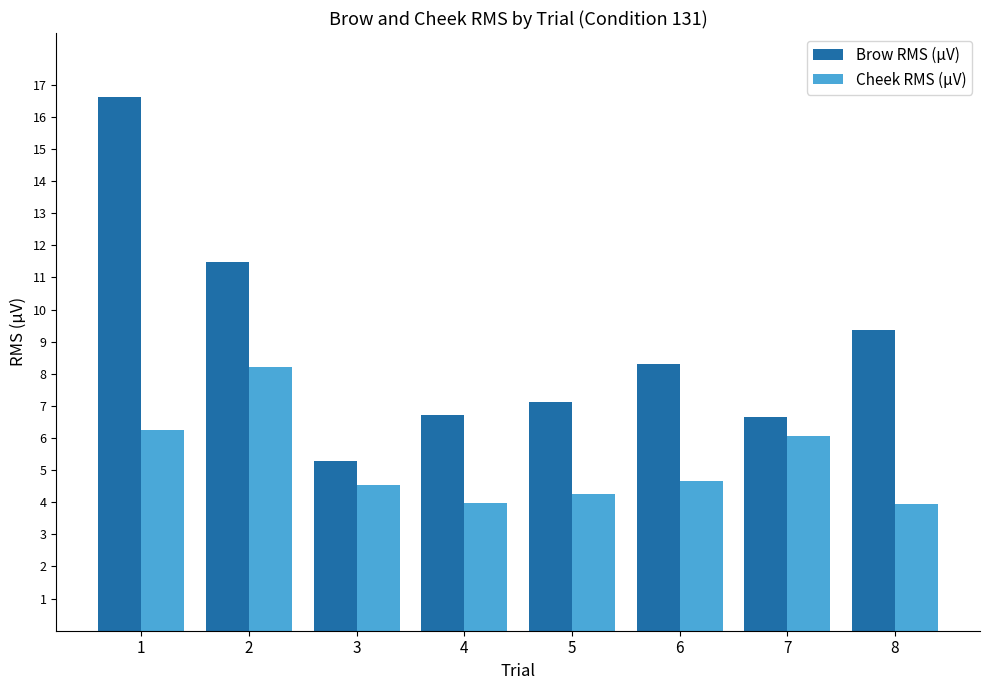

What is the difference between the maximum and minimum values in the Cheek RMS (µV) series?

4.3